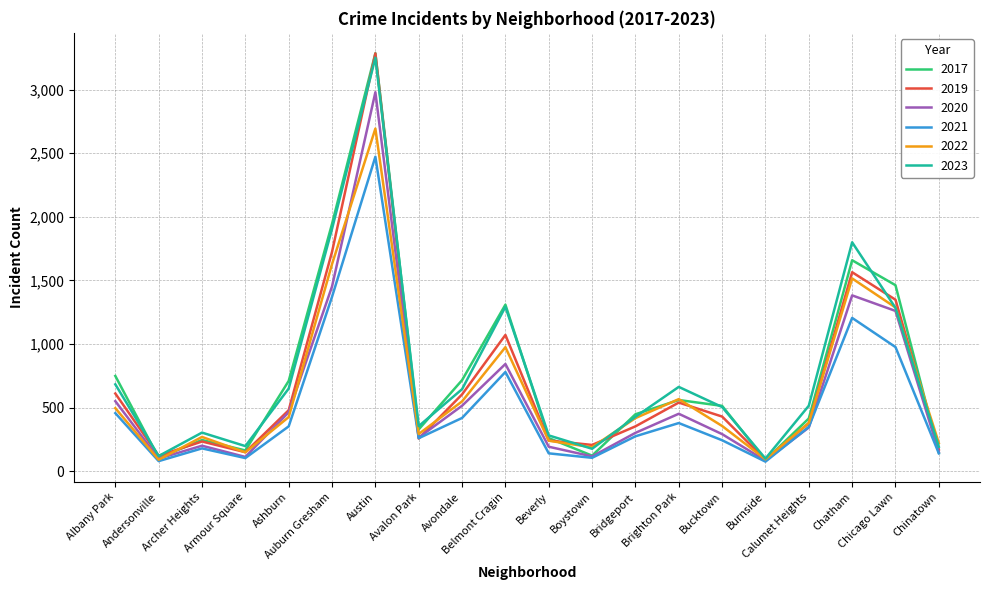

Which series has the largest range (max minus min)?

2017